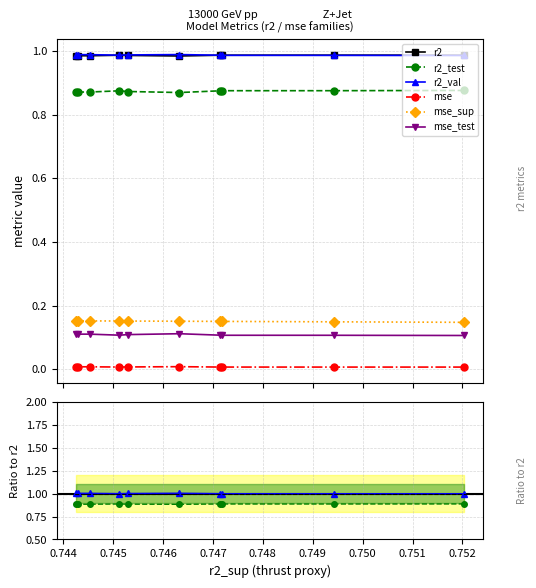

Which series has the largest total across all categories?

r2_val